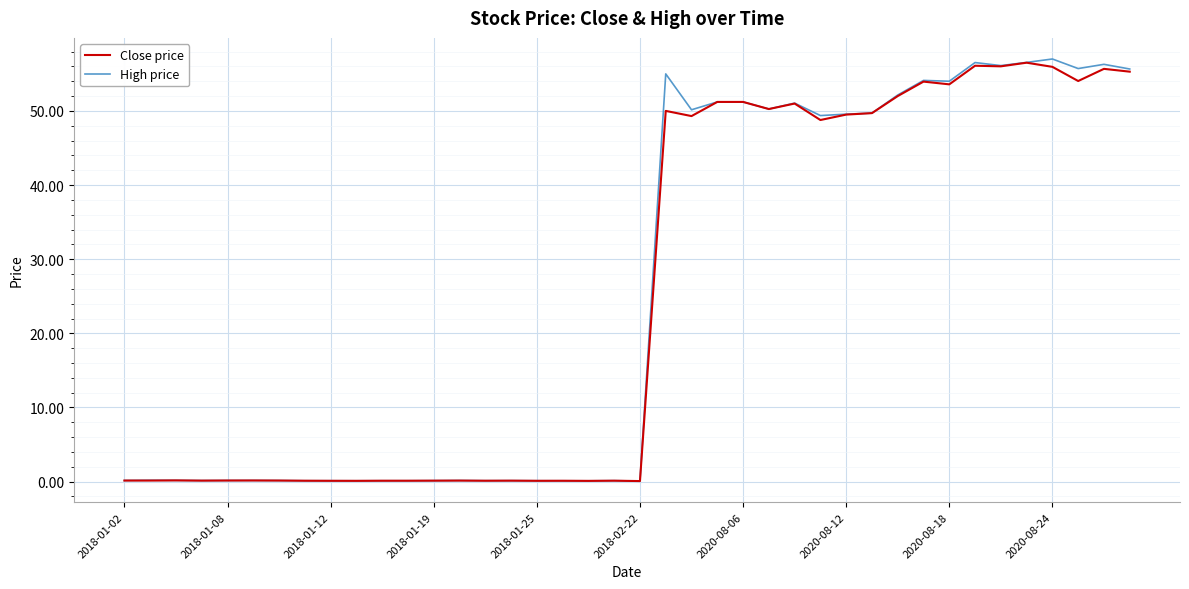

Which series has the widest spread of values?

High price